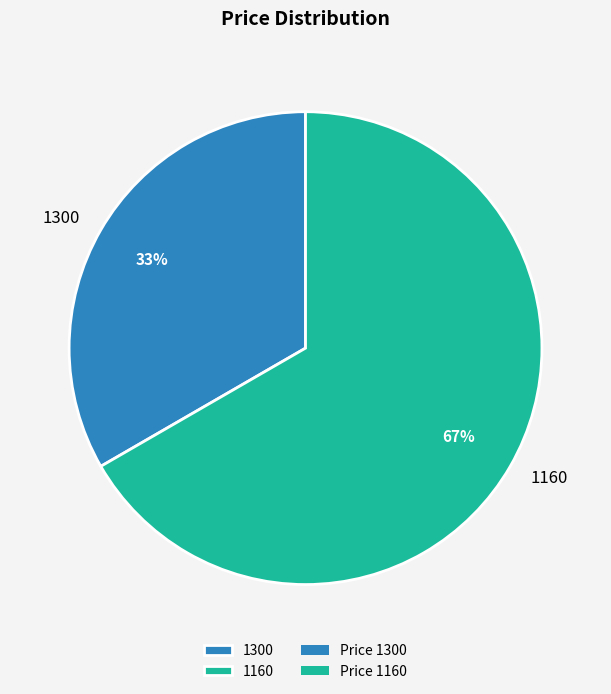

Which category has the biggest portion of the pie?

1160